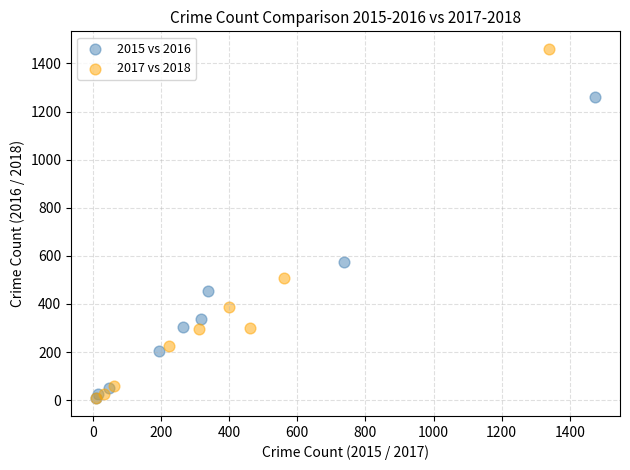

Which series reaches the maximum Y coordinate?

2017 vs 2018